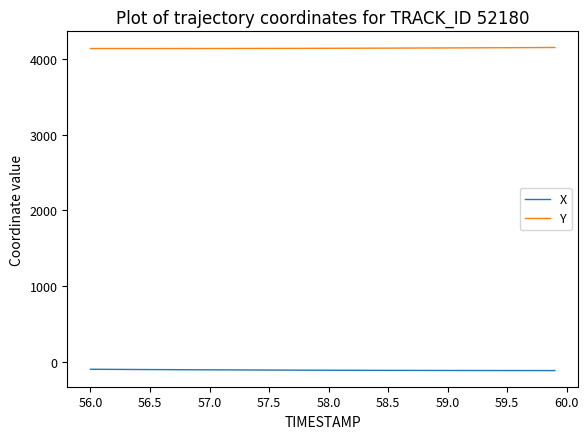

List the series in order of their overall mean, highest first.

Y, X